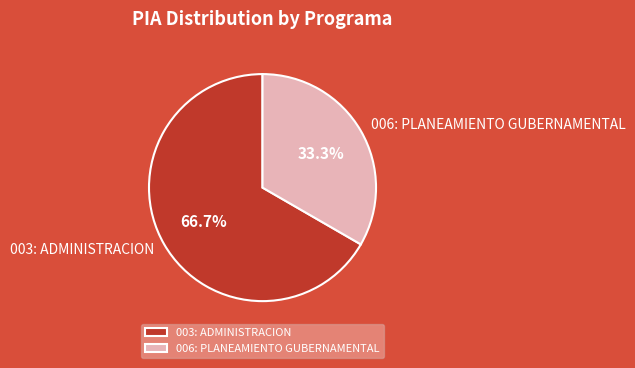

What percentage is the 003: ADMINISTRACION slice, to the nearest percent?

67%